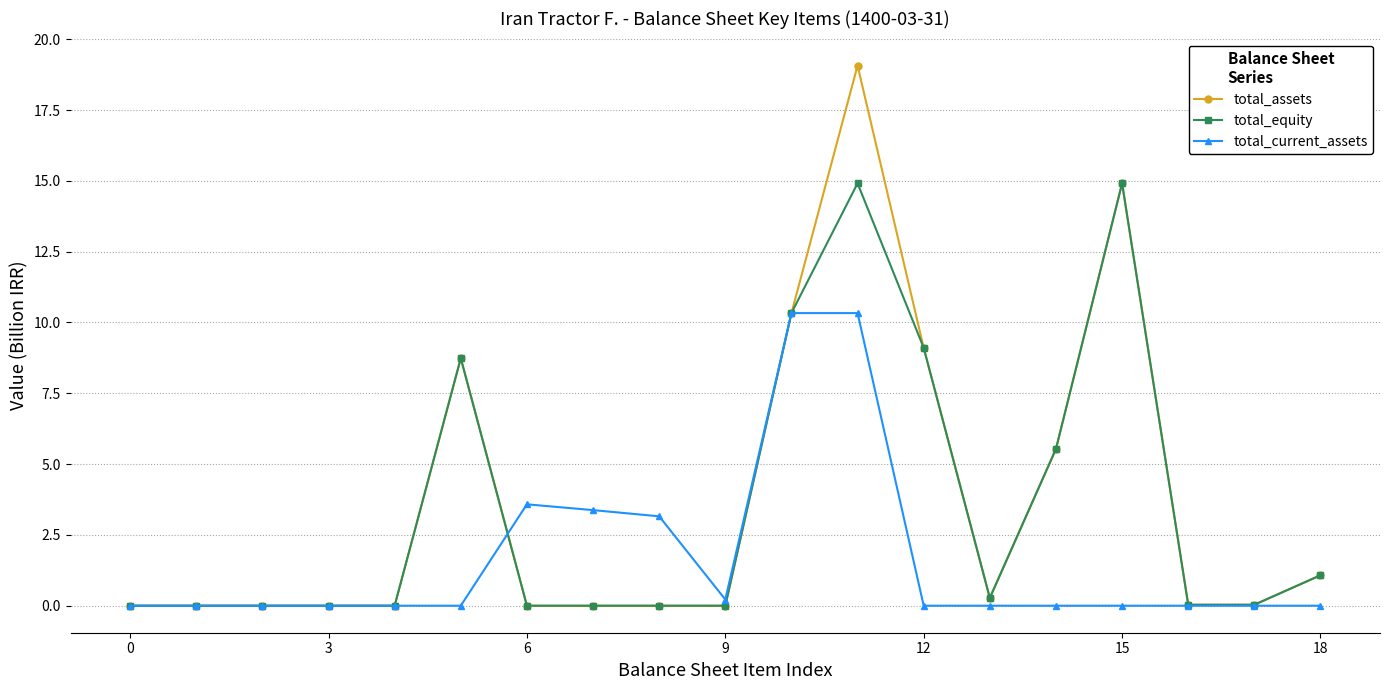

At how many categories does at least one series exceed 13?

2